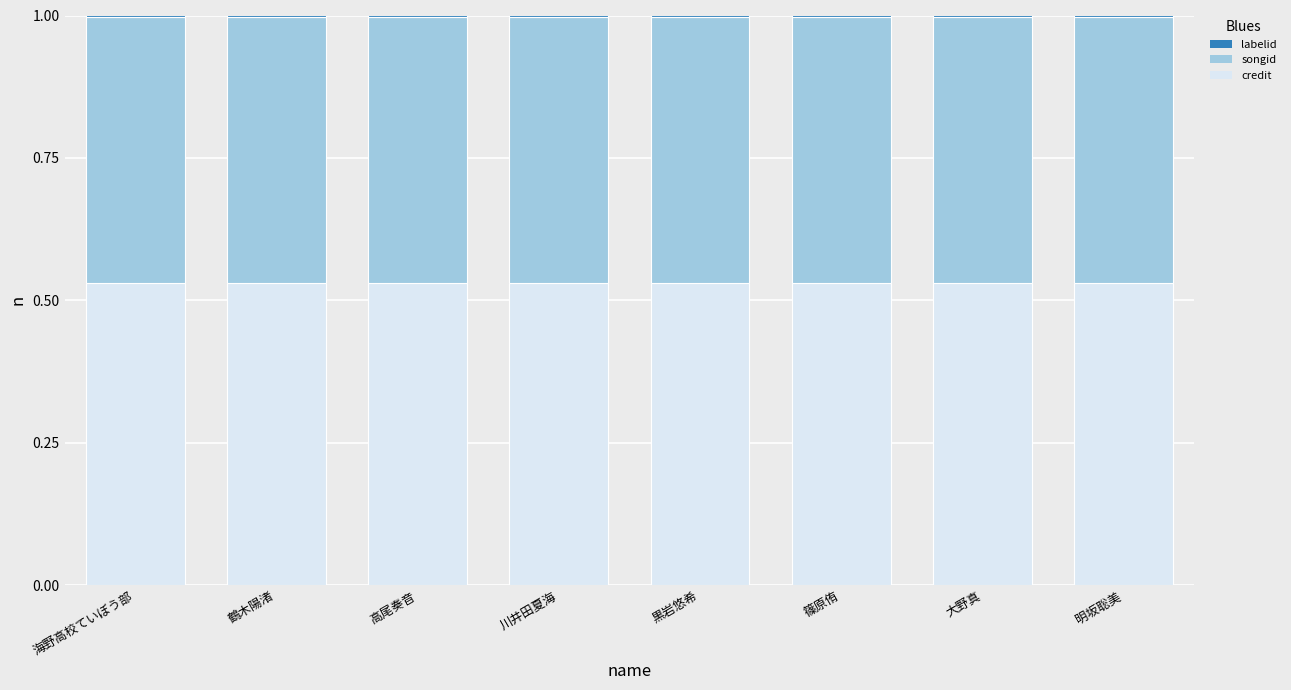

Where is credit nearest to the value 0?

海野高校ていぼう部